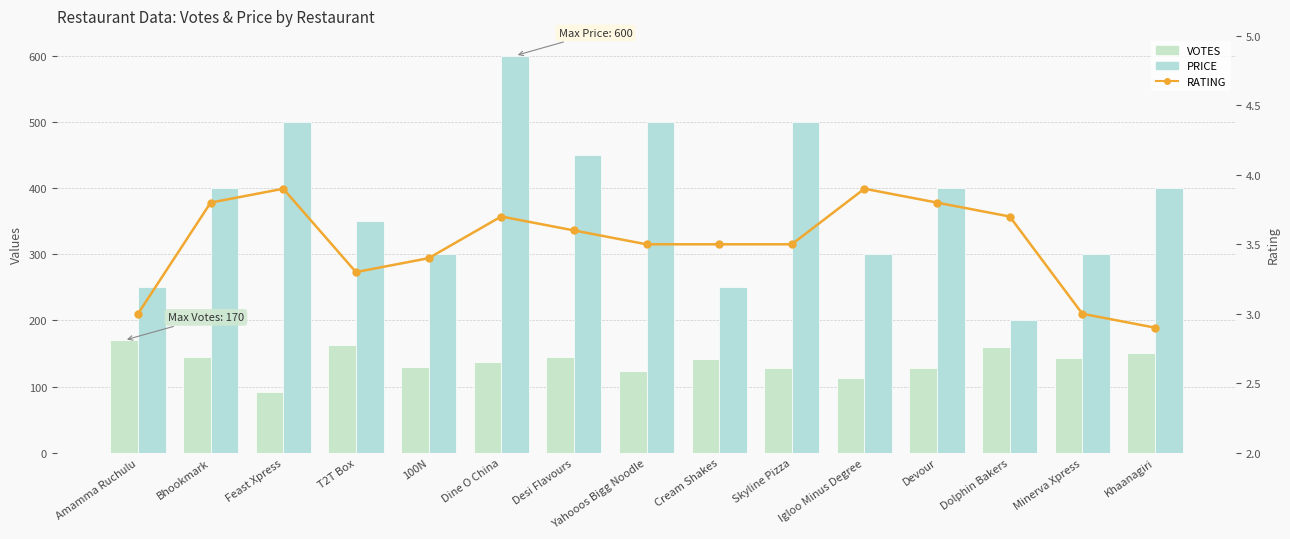

How many data points in PRICE are less than 400?

7